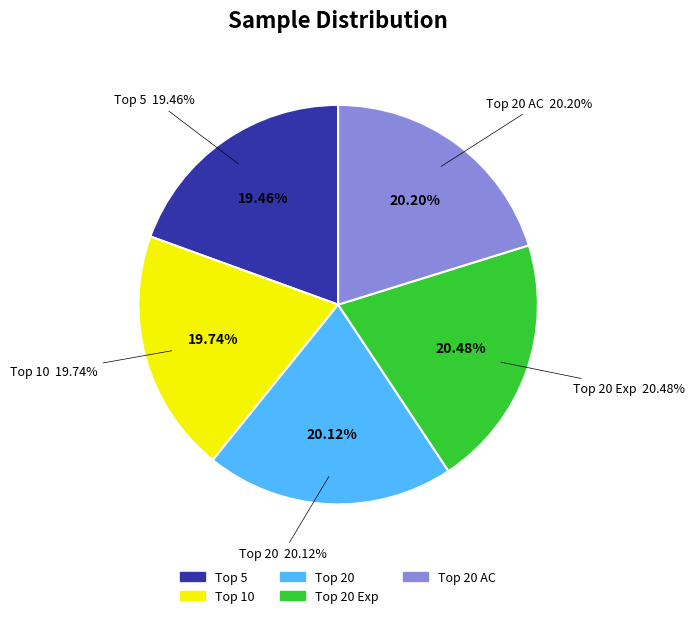

Which category has the smallest portion of the pie?

Top 5